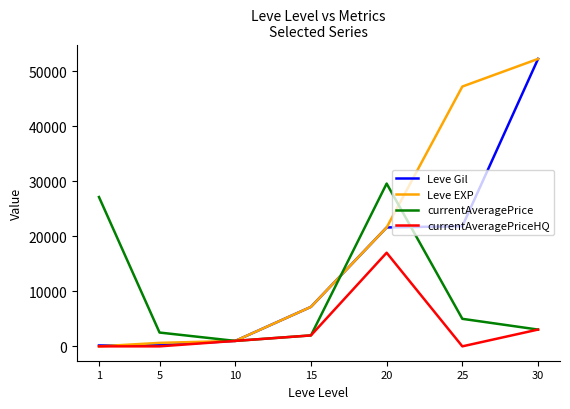

Which category has the highest value in the currentAveragePrice series?

20